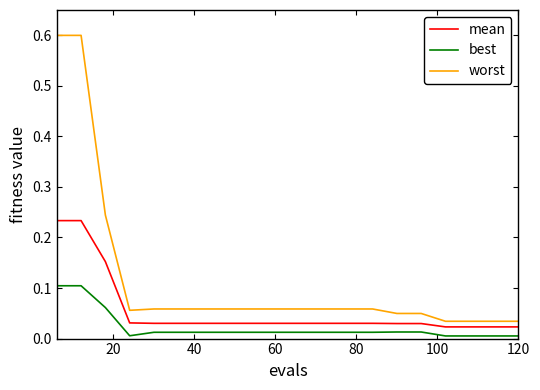

True or false: mean and worst intersect in this chart.

False